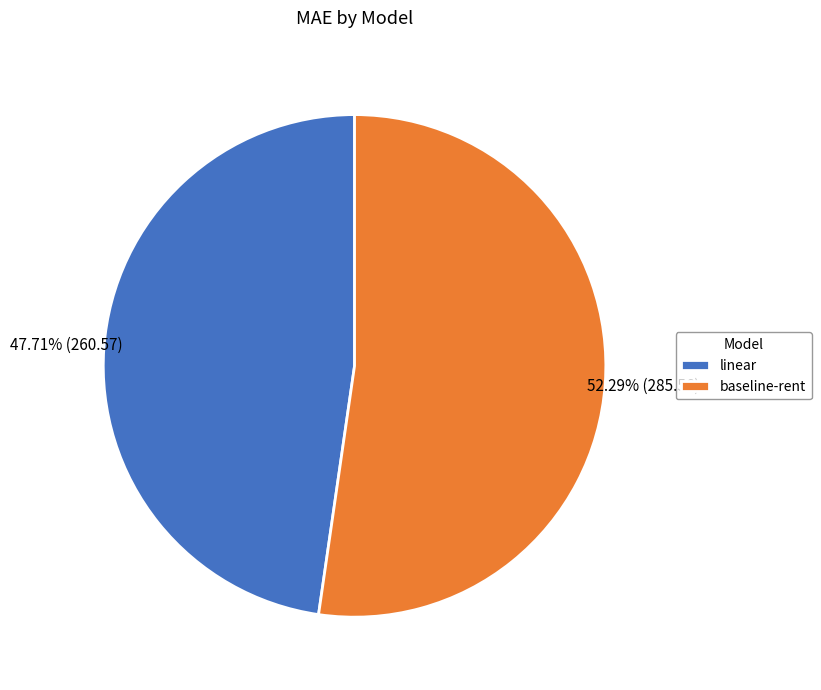

What is the largest slice in the pie chart?

baseline-rent